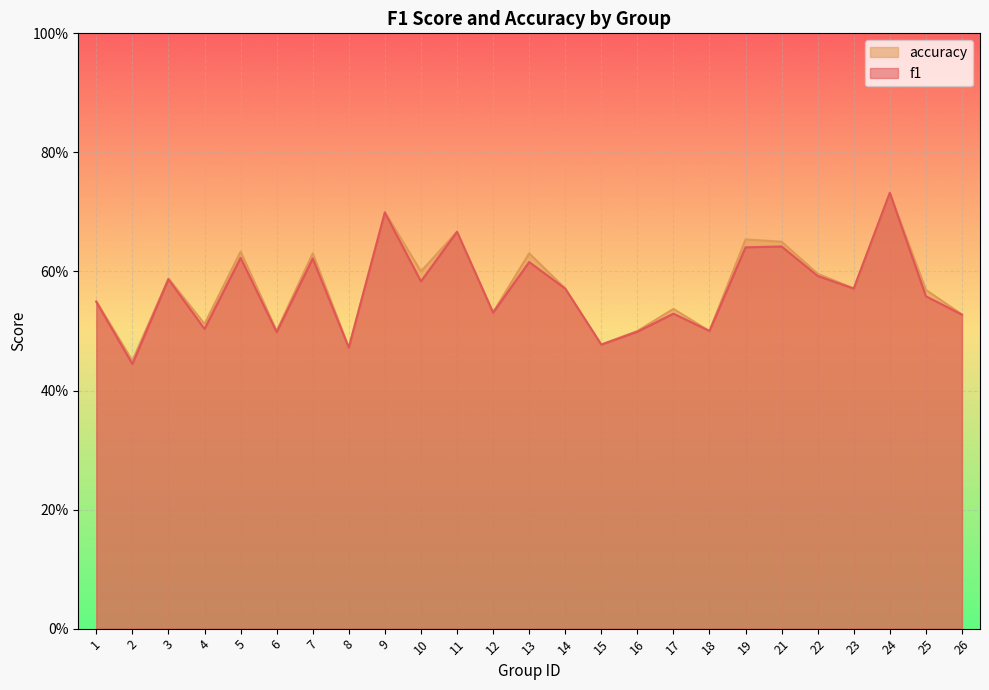

Between 16 and 21, which series saw the biggest shift?

accuracy